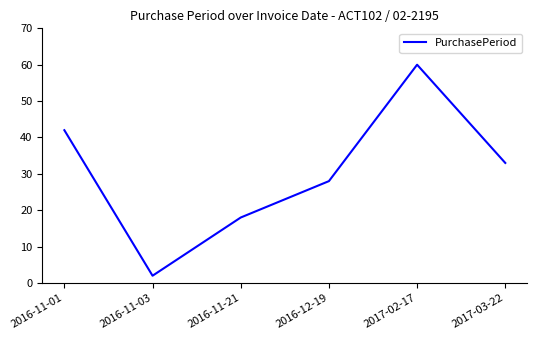

How many interior local peaks (higher than both neighbors) does the data have?

1